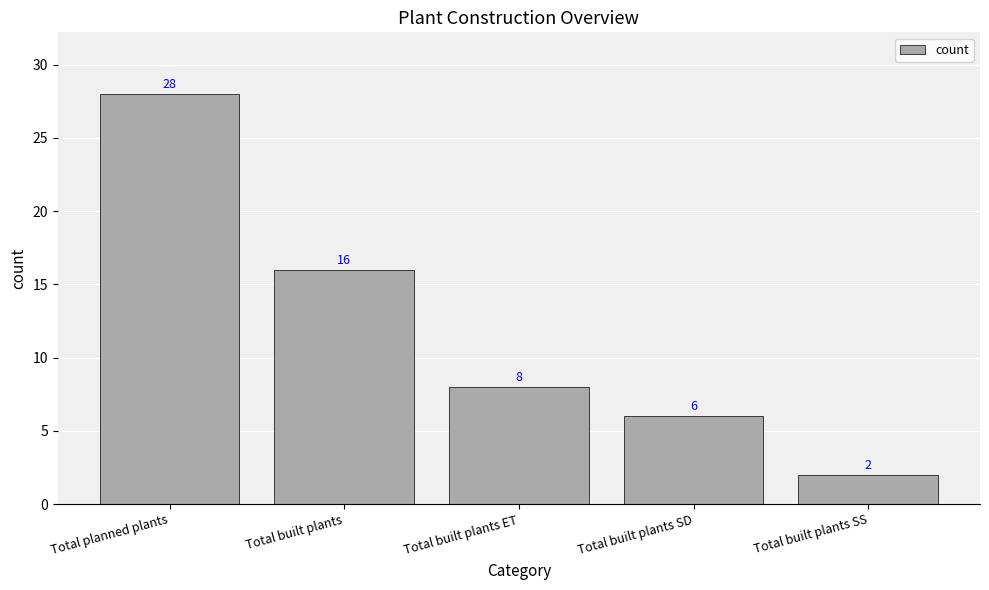

What is the greatest value displayed?

28